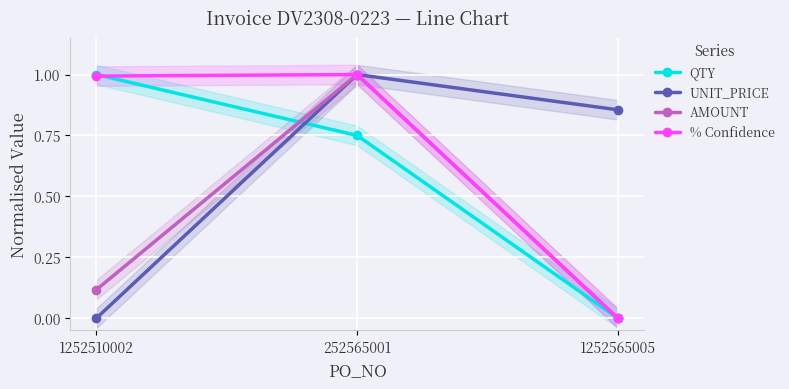

Reading left to right, extract all data points from this chart.

QTY: 1.0	0.8	0.0
UNIT_PRICE: 0.0	1.0	0.9
AMOUNT: 0.1	1.0	0.0
% Confidence: 1.0	1.0	0.0